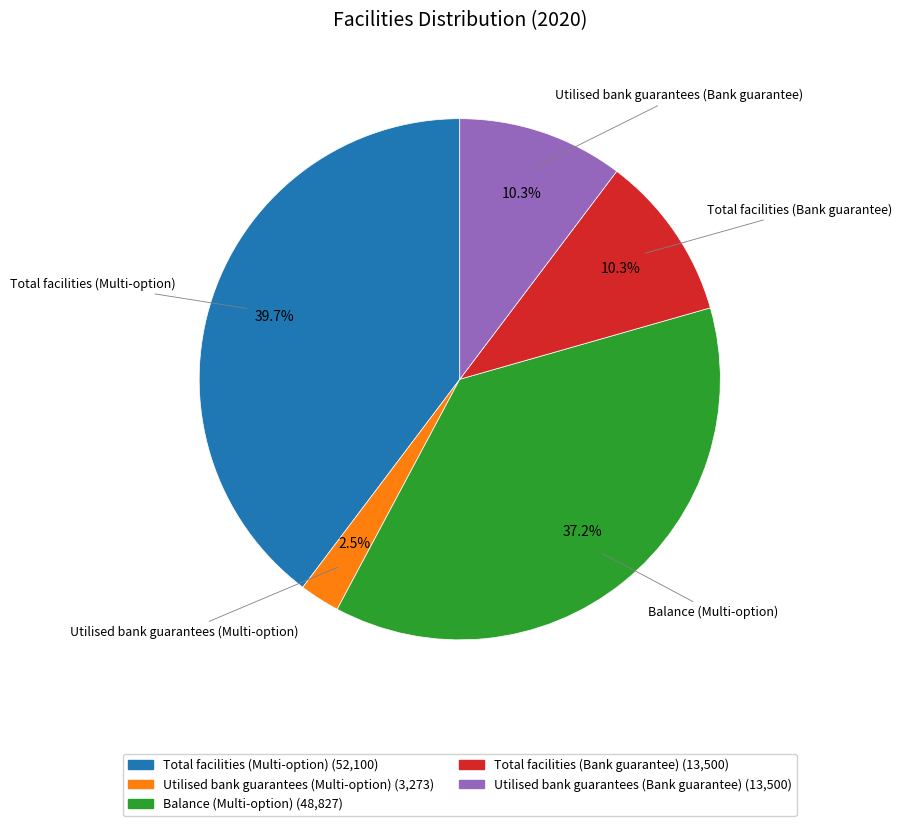

Is there a majority slice in this chart?

No